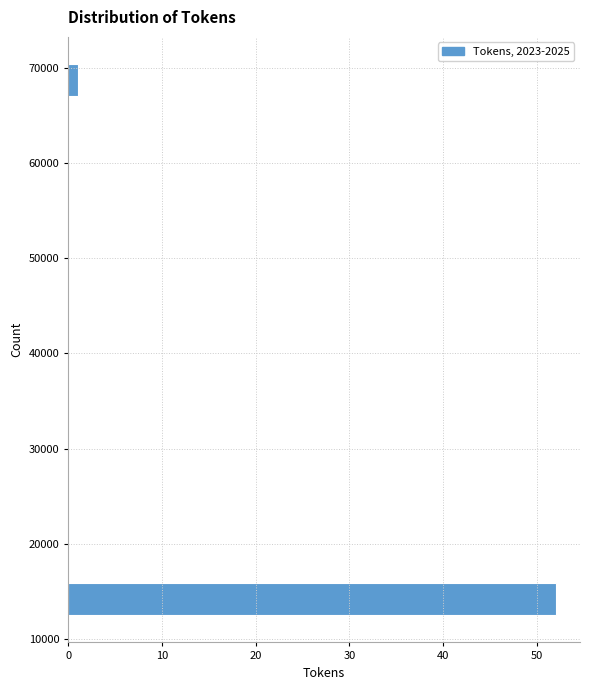

Read against the y-axis, roughly where is the centre of the longest bar?

14000